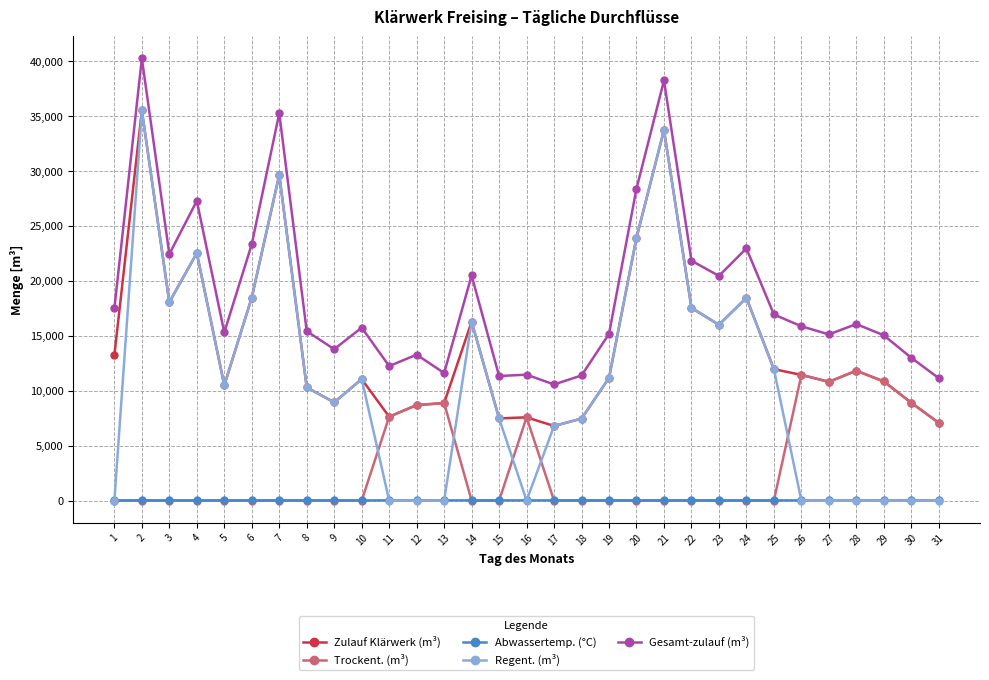

How many lines are shown in the chart?

5